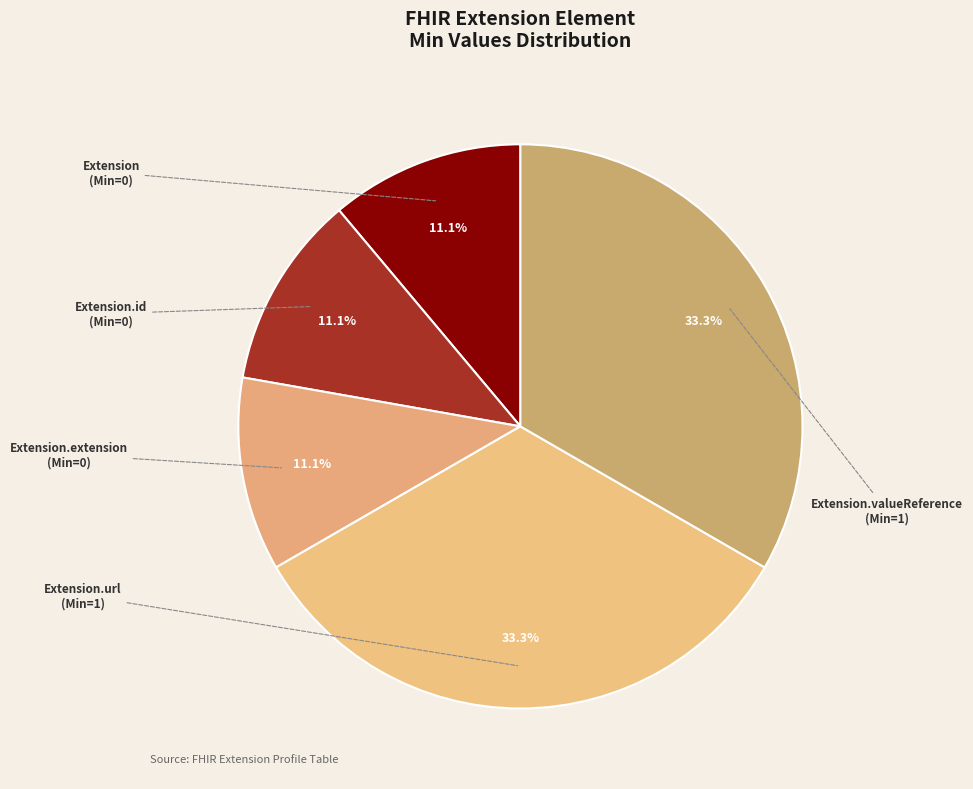

Which category has the biggest portion of the pie?

Extension.url